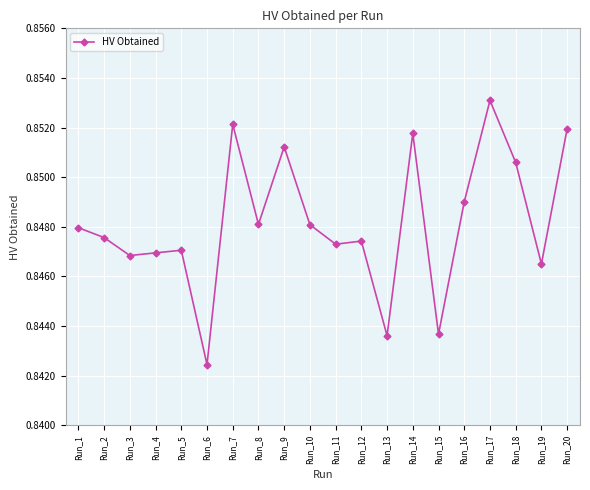

Count the values in the range 0 to 1.

20